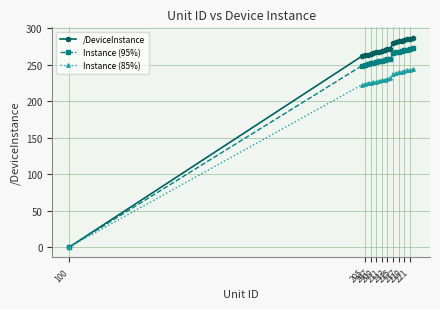

How many data points in Instance (85%) are above 230?

10